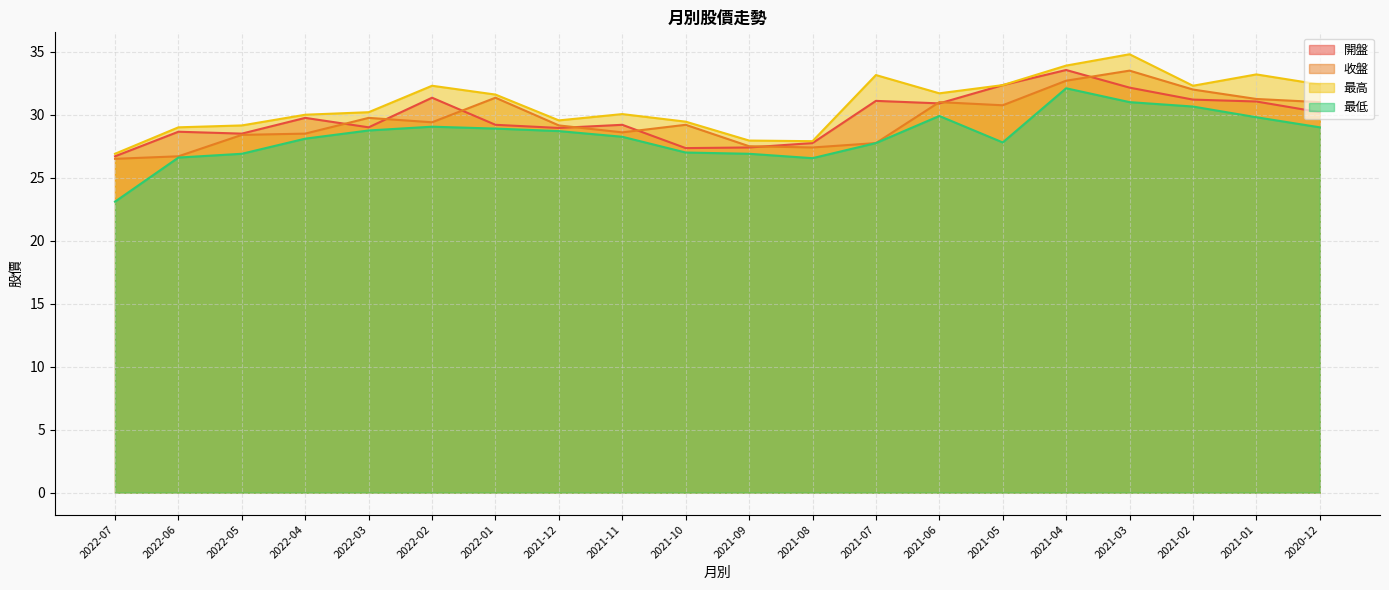

What is the label of the 20th point from the right?

2022-07